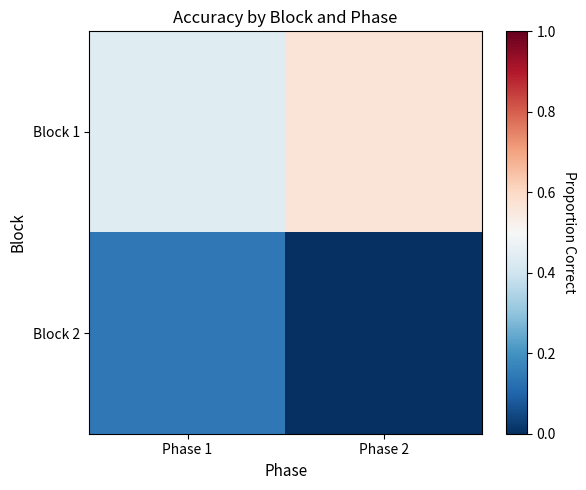

Reading left to right, list all the values displayed in this chart.

Block 1: Phase 1=0.4	Phase 2=0.6
Block 2: Phase 1=0.1	Phase 2=0.0